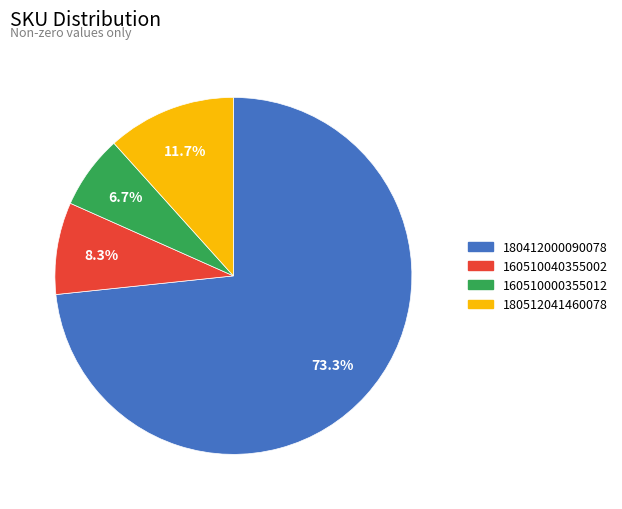

True or false: 180412000090078 accounts for 73% of the total.

True